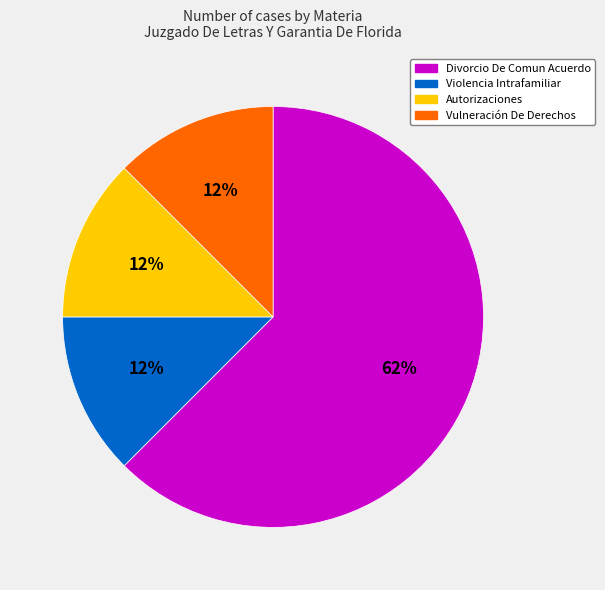

Which has a higher value, Divorcio De Comun Acuerdo or Autorizaciones?

Divorcio De Comun Acuerdo